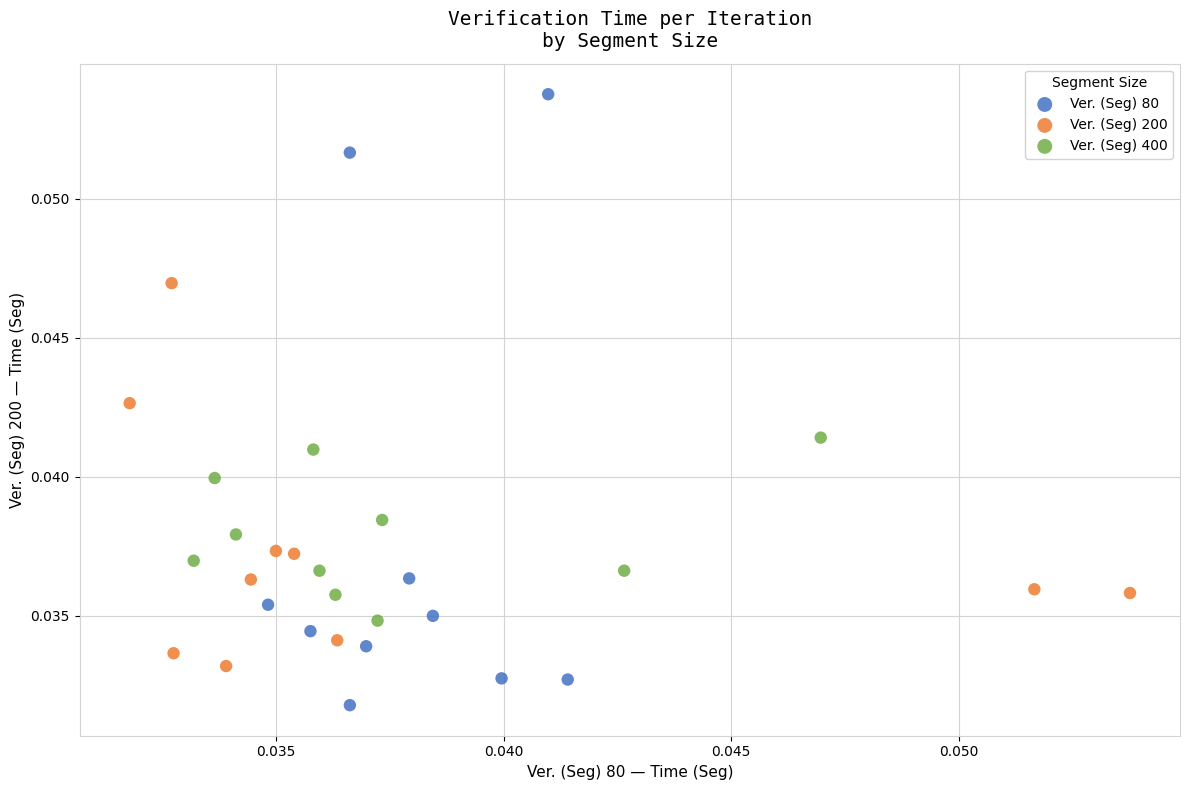

Which series contains the lowest Y value?

Ver. (Seg) 80